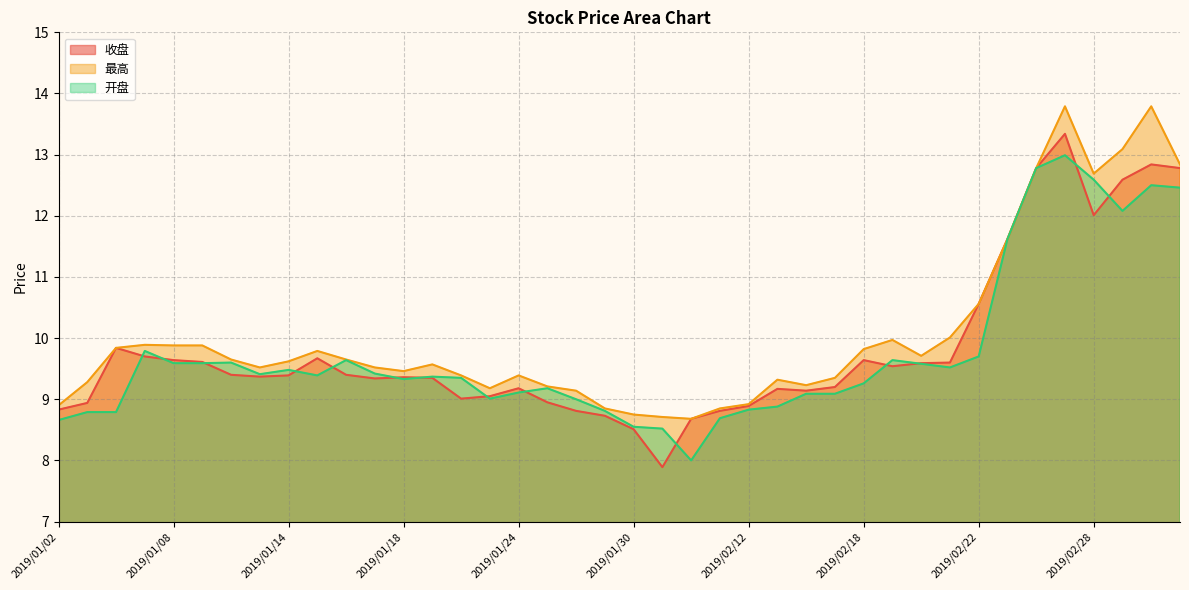

How many values in the 最高 series exceed 9?

33